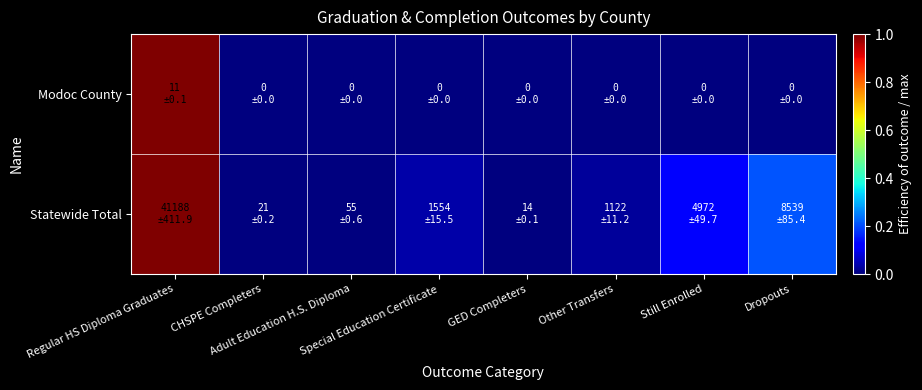

Reading left to right, transcribe all the data shown in this chart.

Modoc County: Regular HS Diploma Graduates=1.0	CHSPE Completers=0.0	Adult Education H.S. Diploma=0.0	Special Education Certificate=0.0	GED Completers=0.0	Other Transfers=0.0	Still Enrolled=0.0	Dropouts=0.0
Statewide Total: Regular HS Diploma Graduates=1.0	CHSPE Completers=0.0	Adult Education H.S. Diploma=0.0	Special Education Certificate=0.0	GED Completers=0.0	Other Transfers=0.0	Still Enrolled=0.1	Dropouts=0.2